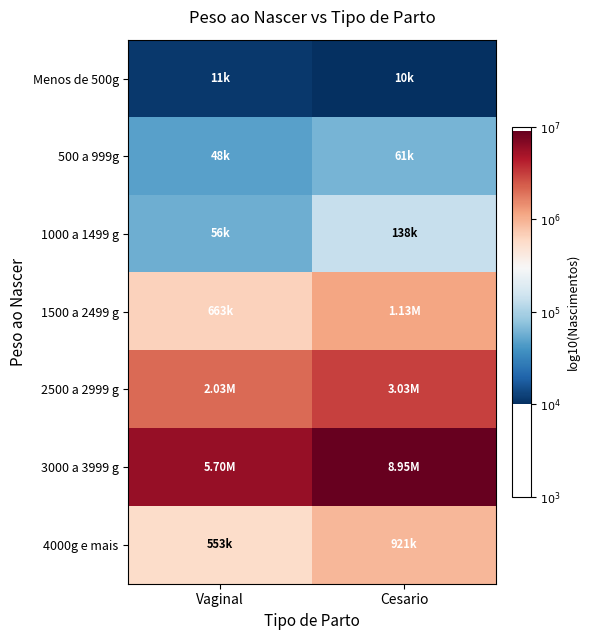

Reading left to right, list all the values displayed in this chart.

Menos de 500g: Vaginal=4.1	Cesario=4.0
500 a 999g: Vaginal=4.7	Cesario=4.8
1000 a 1499 g: Vaginal=4.8	Cesario=5.1
1500 a 2499 g: Vaginal=5.8	Cesario=6.1
2500 a 2999 g: Vaginal=6.3	Cesario=6.5
3000 a 3999 g: Vaginal=6.8	Cesario=7.0
4000g e mais: Vaginal=5.7	Cesario=6.0